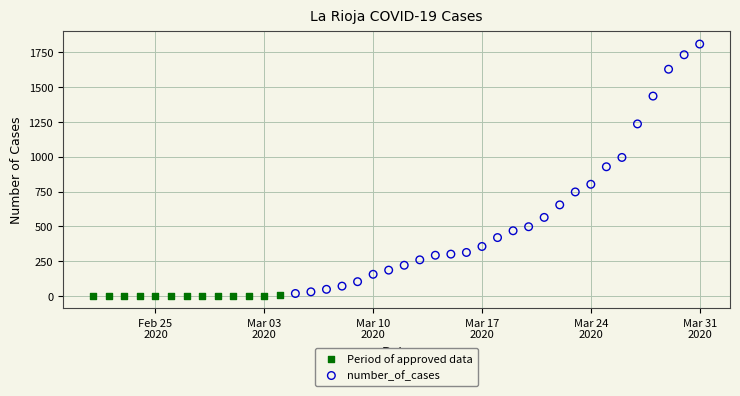

Which series reaches the maximum Y coordinate?

number_of_cases